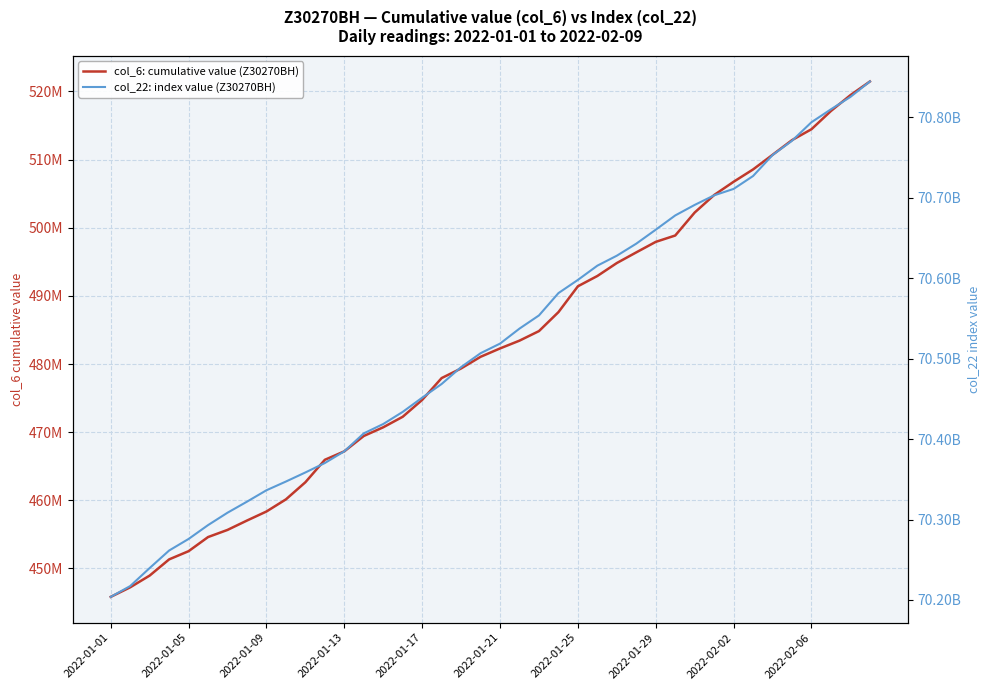

What are all the series names shown in the legend?

col_6: cumulative value (Z30270BH), col_22: index value (Z30270BH)